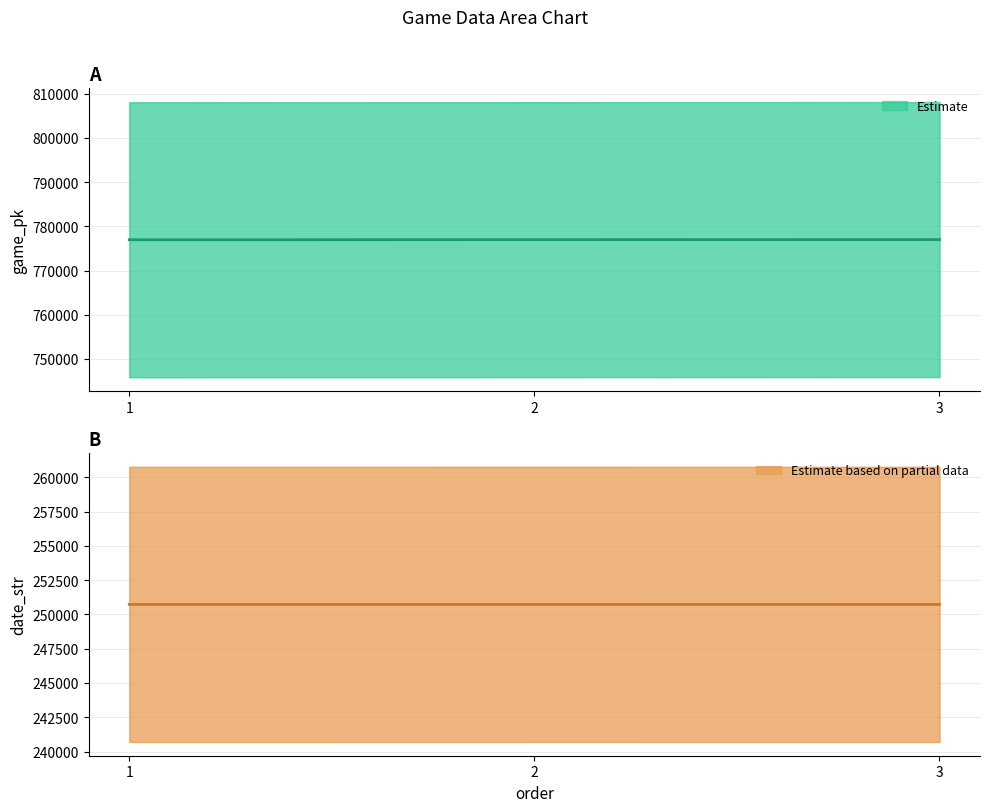

At which label does game_pk (centre) first exceed 776972?

3